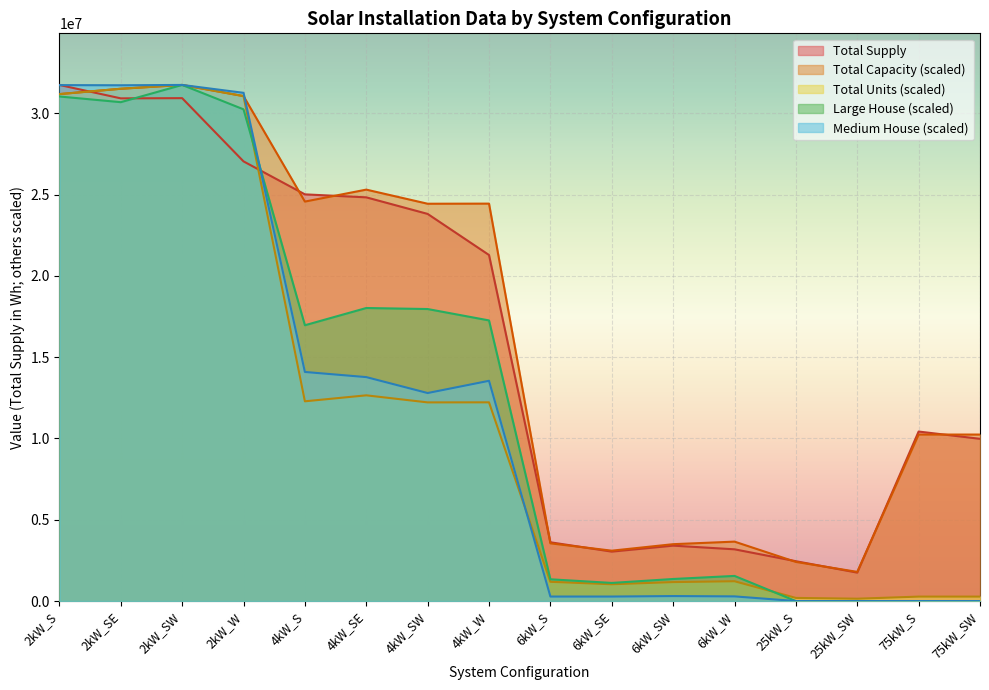

What position from the right is 75kW_SW?

1